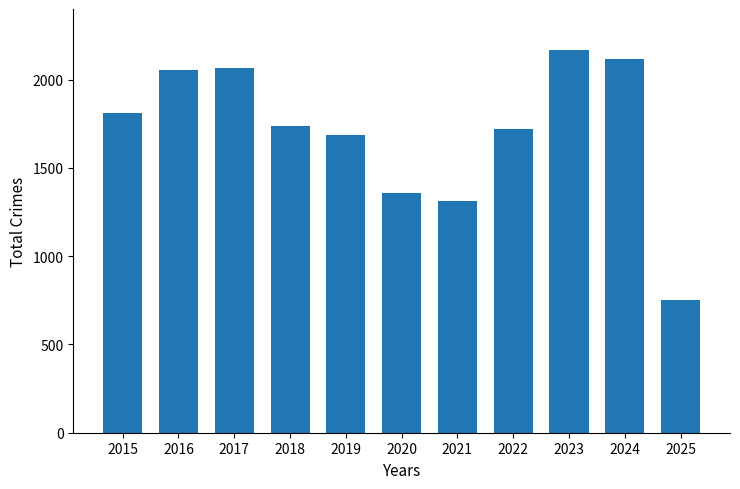

Reading left to right, extract all data points from this chart.

1812	2053	2066	1738	1687	1355	1313	1719	2165	2118	749